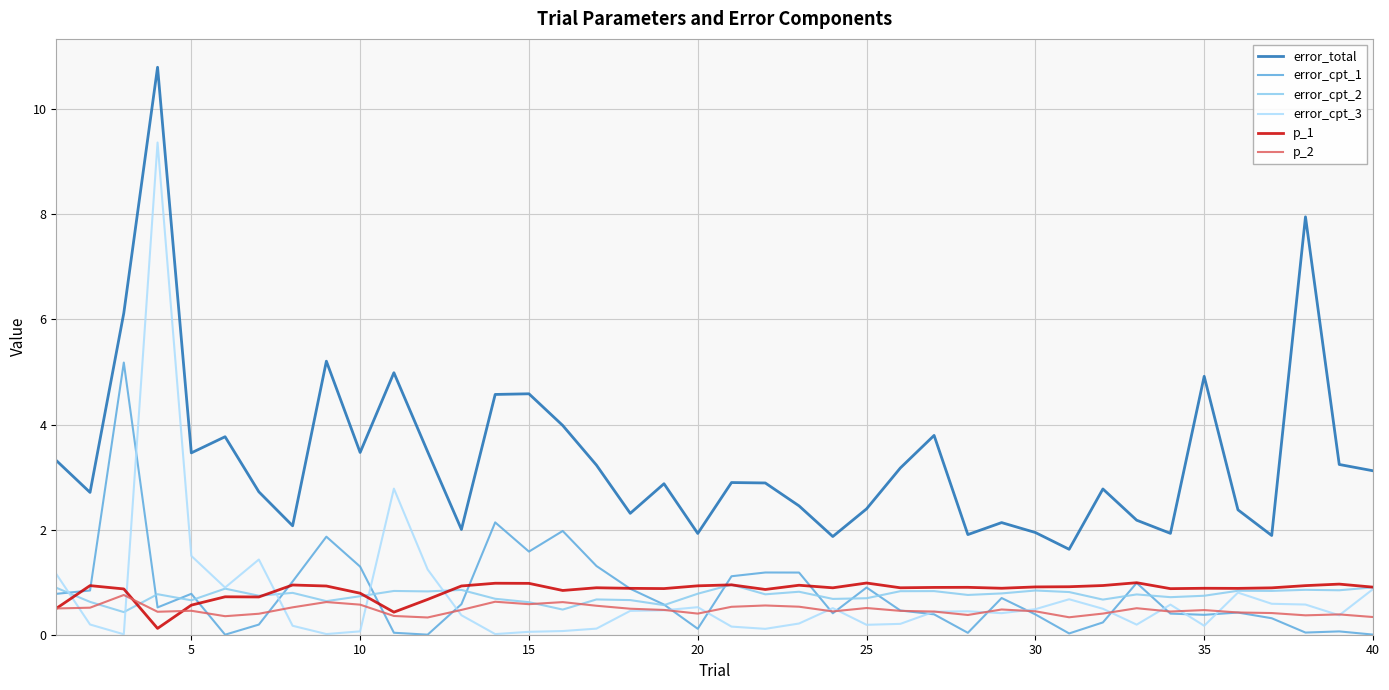

What is the difference between the second highest and minimum values in the error_total series?

6.3